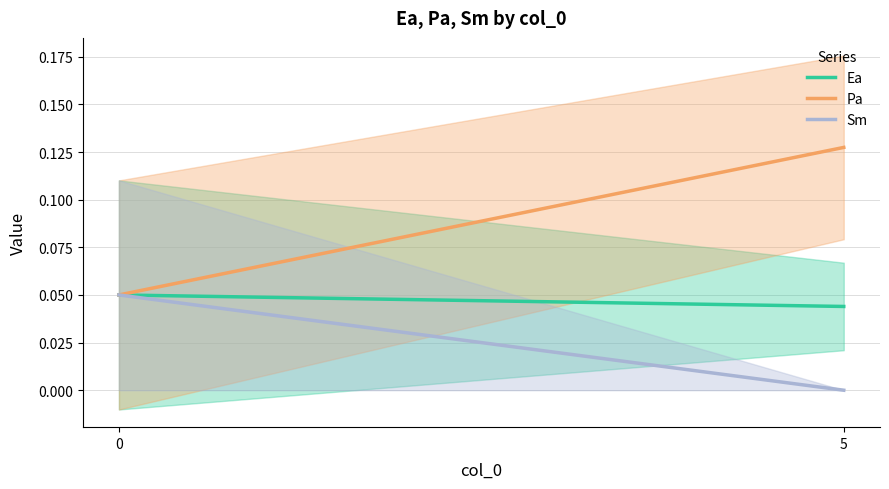

Count the Pa values in the range 0 to 1.

2